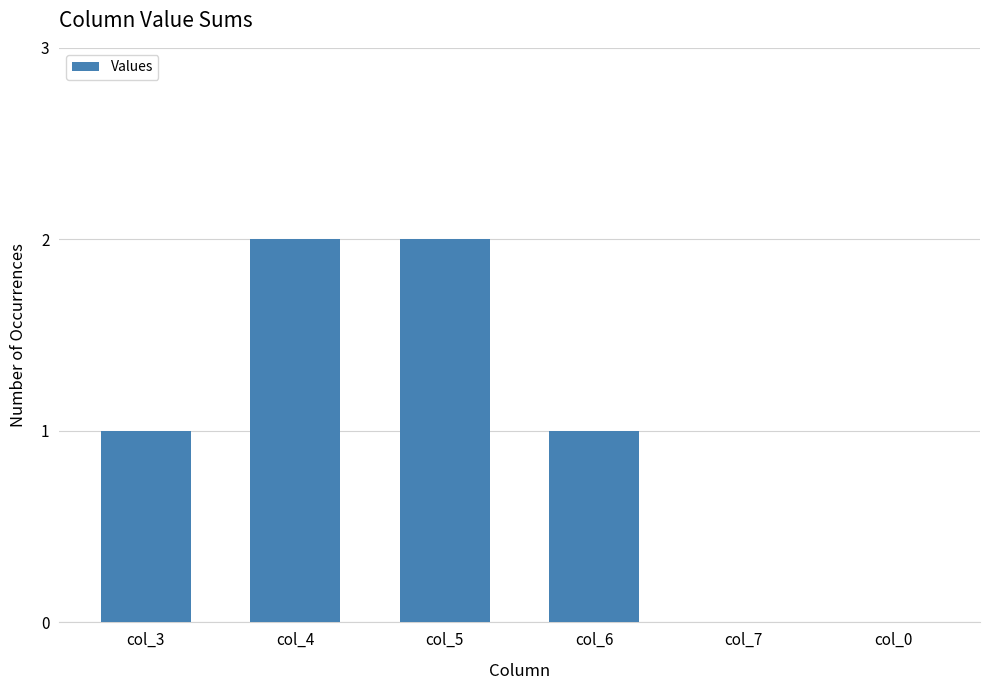

What is the change in value from col_4 to col_7?

-2